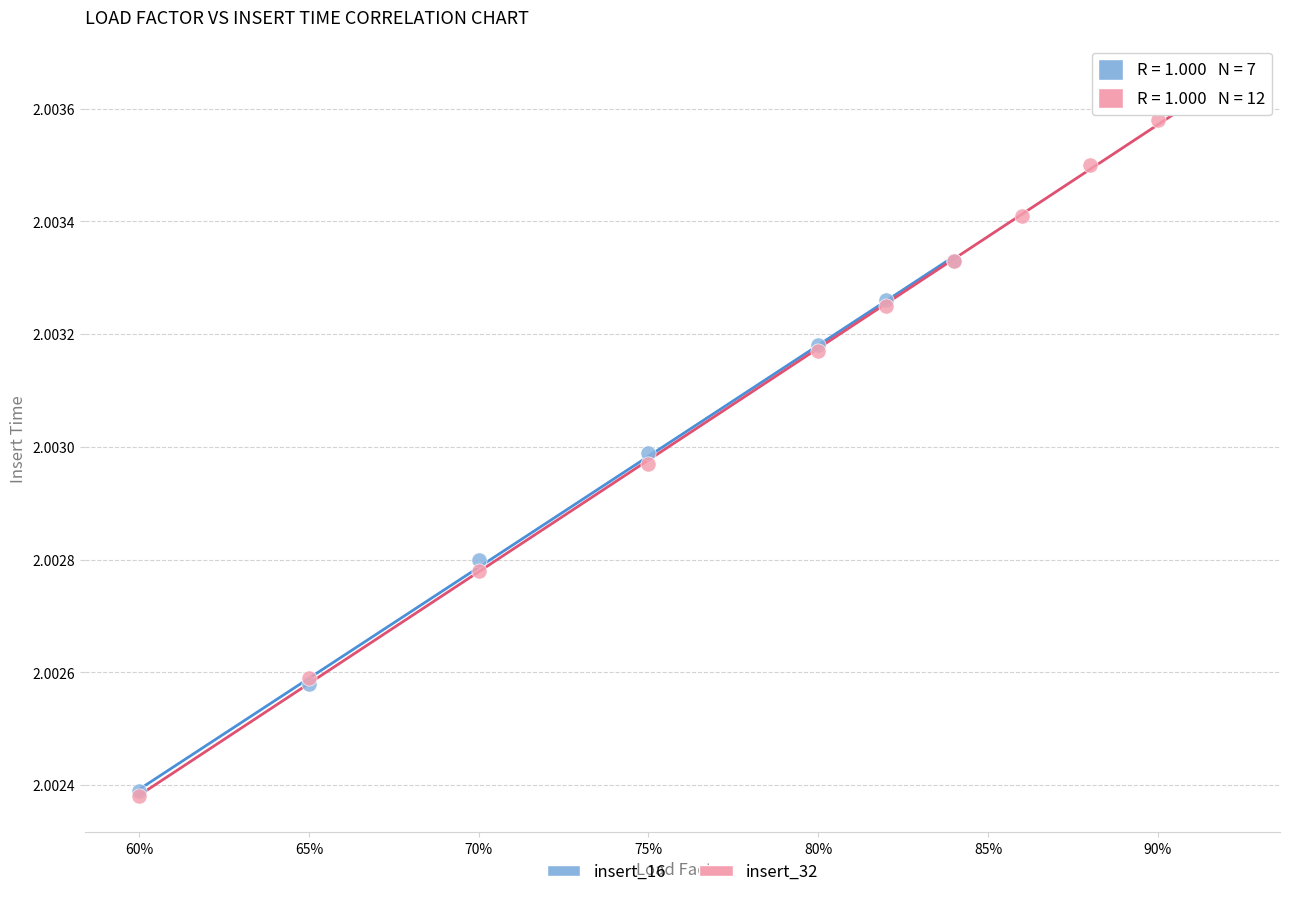

Which series has the widest spread of Y values?

insert_32